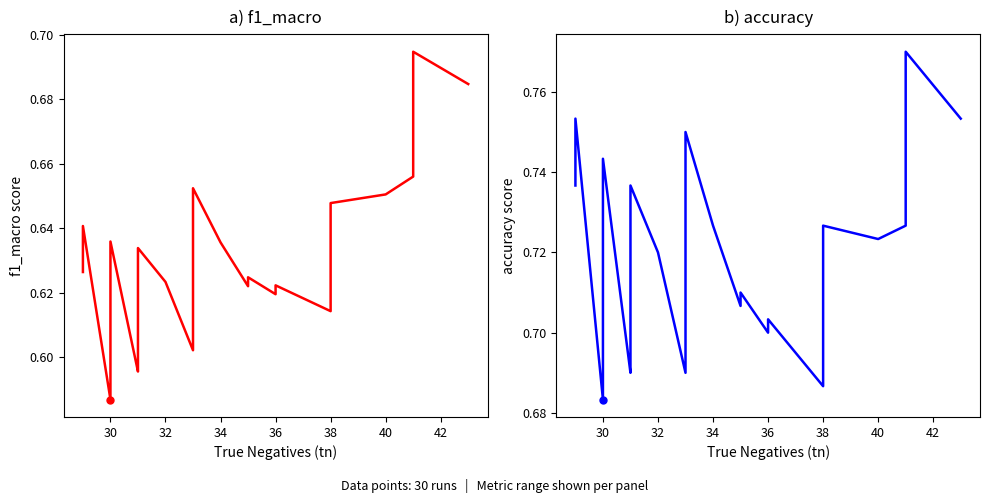

At how many categories does at least one series exceed 0?

30